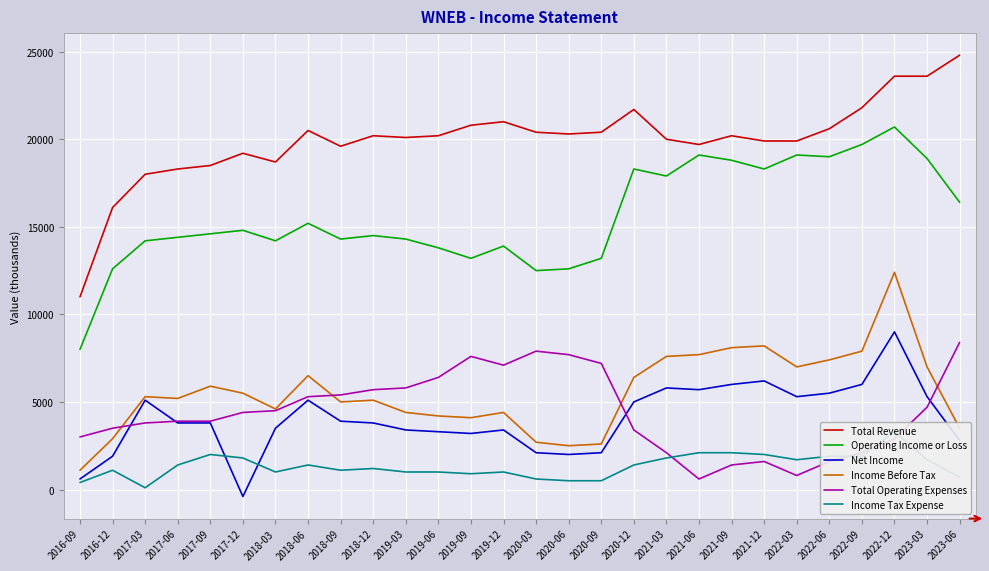

Reading left to right, what are all the values shown in this chart?

Total Revenue: 11000	16100	18000	18300	18500	19200	18700	20500	19600	20200	20100	20200	20800	21000	20400	20300	20400	21700	20000	19700	20200	19900	19900	20600	21800	23600	23600	24800
Operating Income or Loss: 8000	12600	14200	14400	14600	14800	14200	15200	14300	14500	14300	13800	13200	13900	12500	12600	13200	18300	17900	19100	18800	18300	19100	19000	19700	20700	18900	16400
Net Income: 600	1900	5100	3800	3800	-400	3500	5100	3900	3800	3400	3300	3200	3400	2100	2000	2100	5000	5800	5700	6000	6200	5300	5500	6000	9000	5300	2800
Income Before Tax: 1100	2900	5300	5200	5900	5500	4600	6500	5000	5100	4400	4200	4100	4400	2700	2500	2600	6400	7600	7700	8100	8200	7000	7400	7900	12400	7000	3500
Total Operating Expenses: 3000	3500	3800	3900	3900	4400	4500	5300	5400	5700	5800	6400	7600	7100	7900	7700	7200	3400	2100	600	1400	1600	800	1600	2100	2900	4700	8400
Income Tax Expense: 400	1100	100	1400	2000	1800	1000	1400	1100	1200	1000	1000	900	1000	600	500	500	1400	1800	2100	2100	2000	1700	1900	1900	3300	1700	700